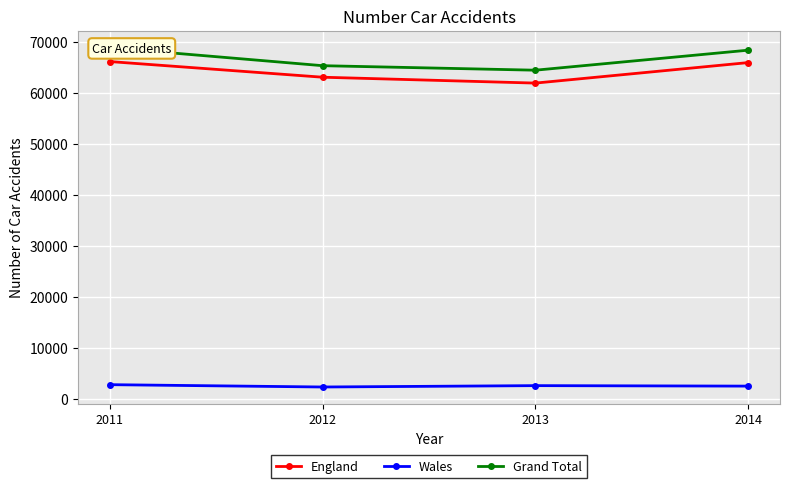

What is the total value across all series at 2012?

130658